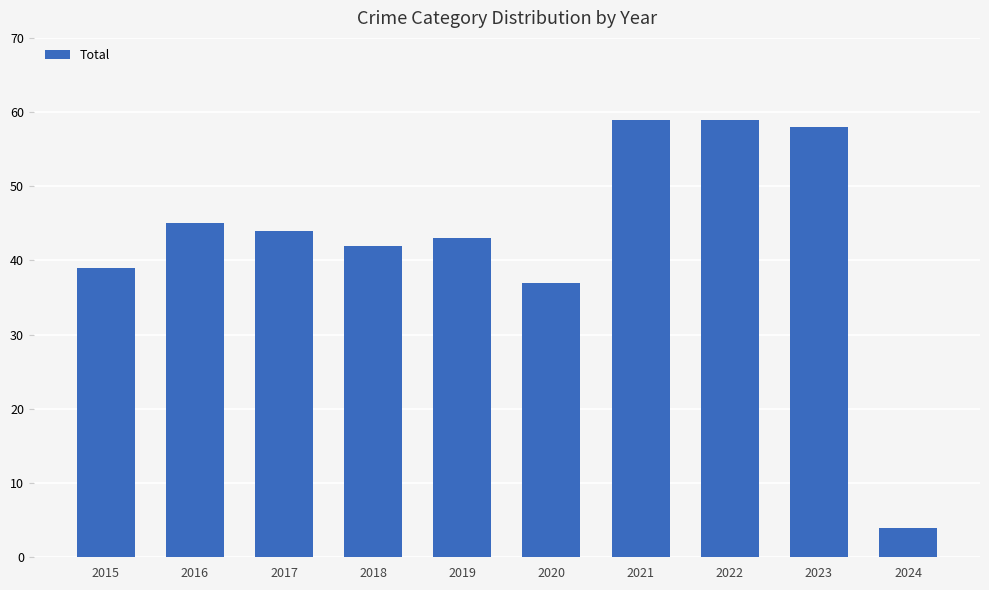

What is the smallest value displayed?

4